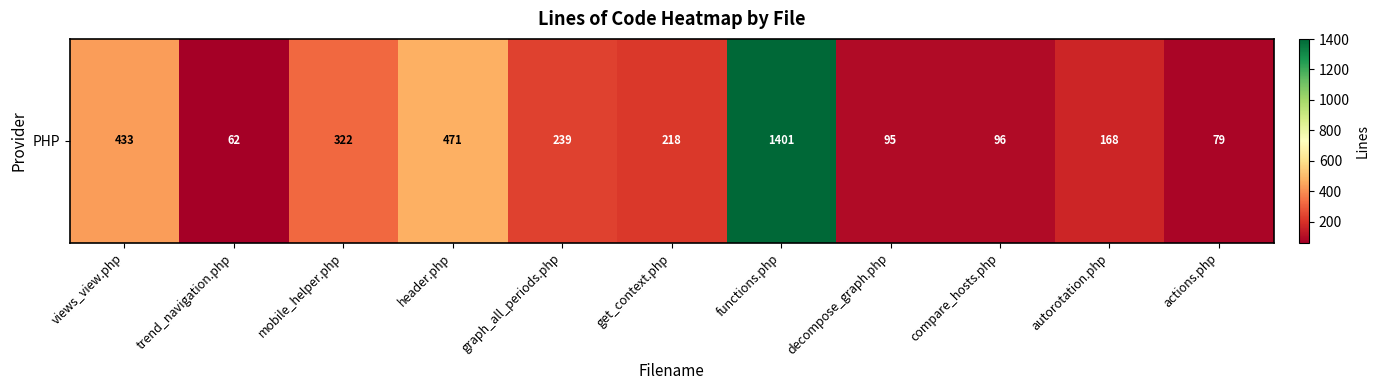

How many values exceed 218?

5